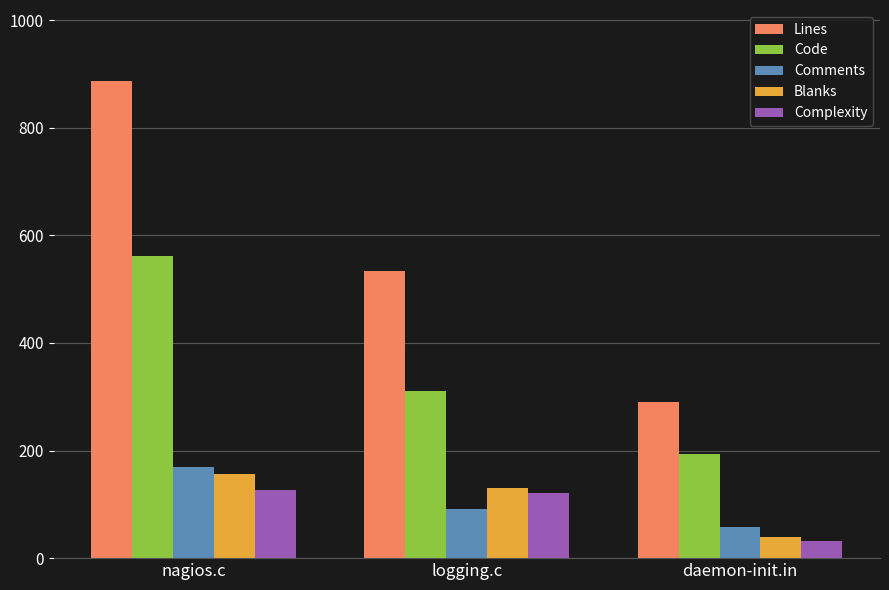

How many distinct data groups are displayed?

5